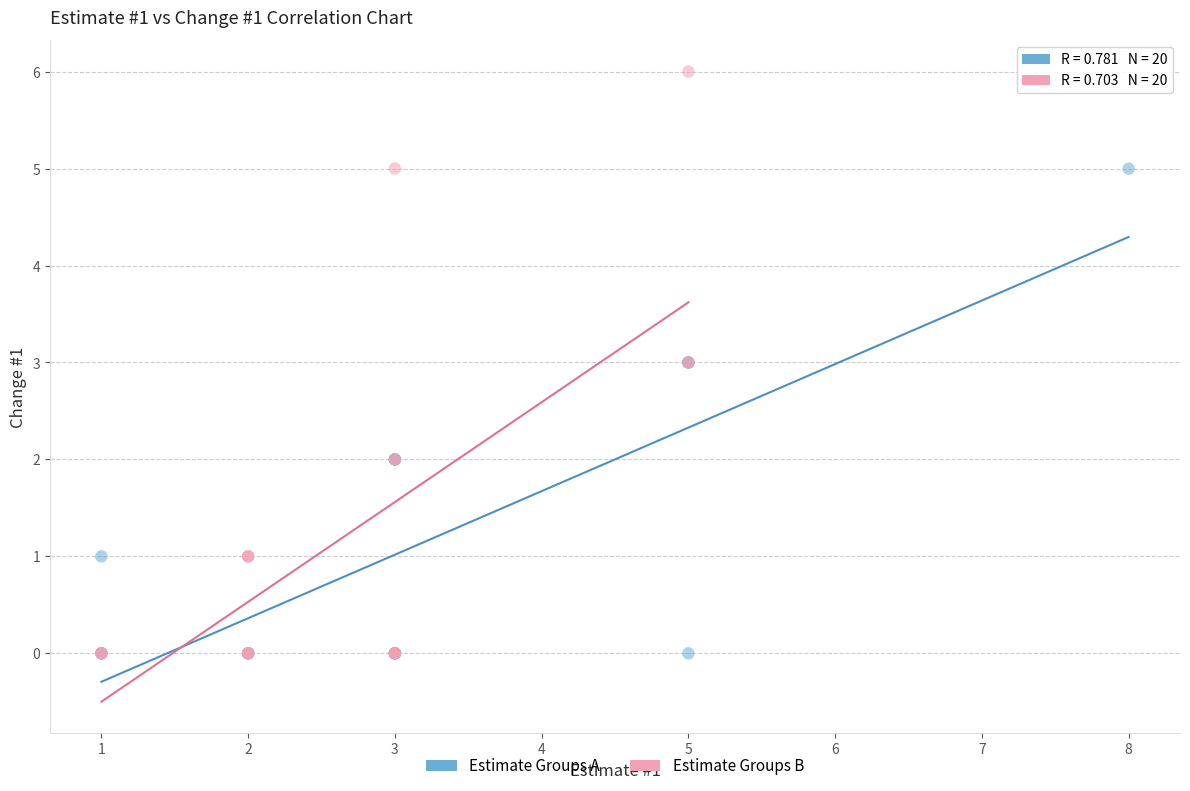

Which series has the largest Y range (max minus min)?

Estimate Groups B